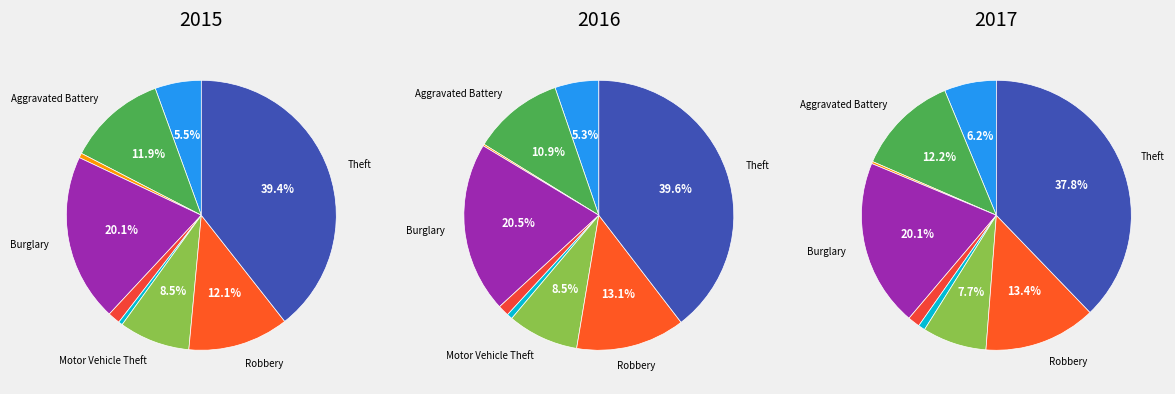

Rank the categories by value from lowest to highest.

Homicide, Arson, Criminal Sexual Assault, Aggravated Assault, Motor Vehicle Theft, Aggravated Battery, Robbery, Burglary, Theft